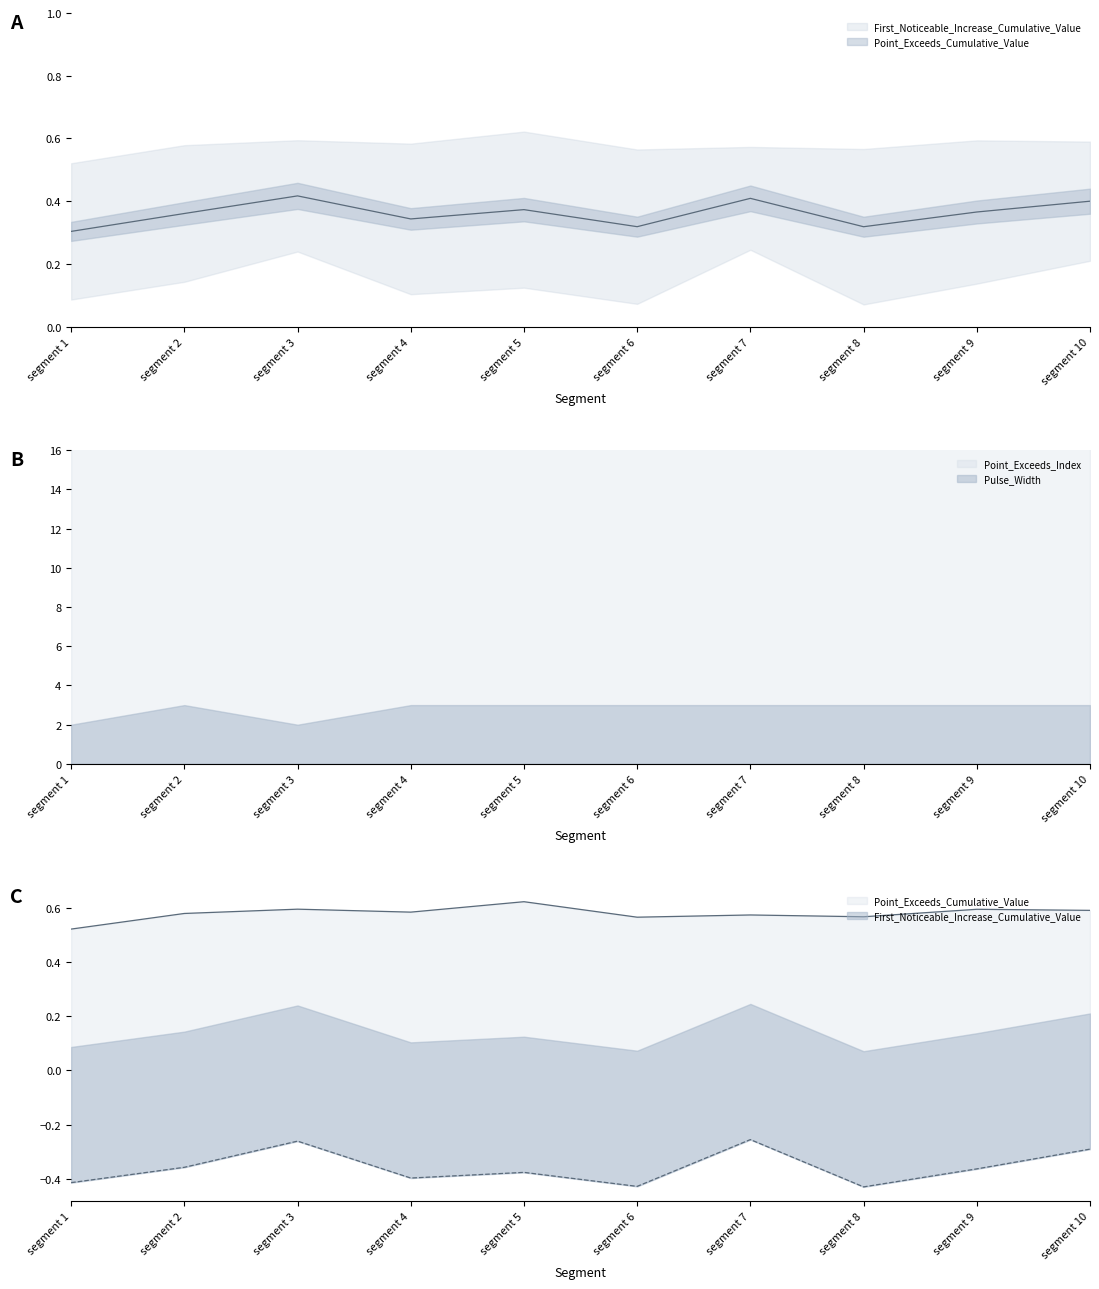

Which series has the widest spread of values?

First_Noticeable_Increase_Cumulative_Value